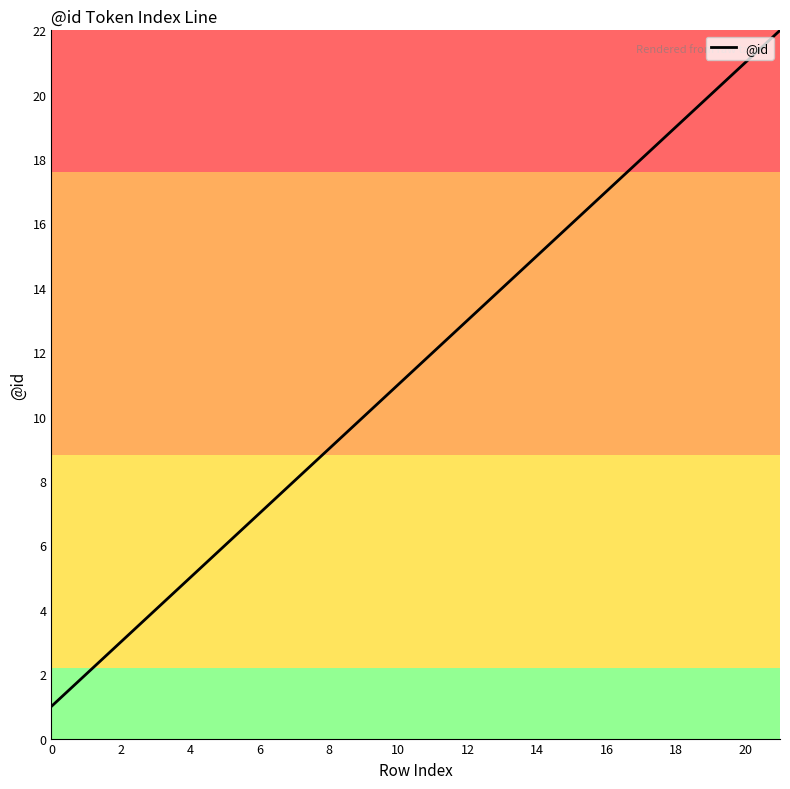

What is the greatest value displayed?

22